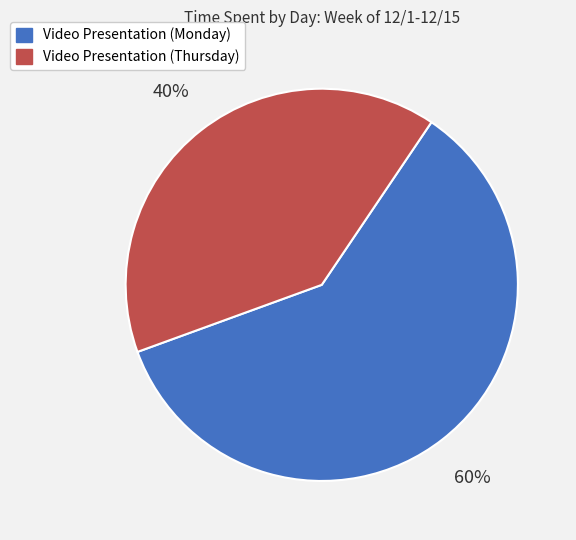

The Video Presentation (Monday) slice represents 60% of the pie. True or false?

True